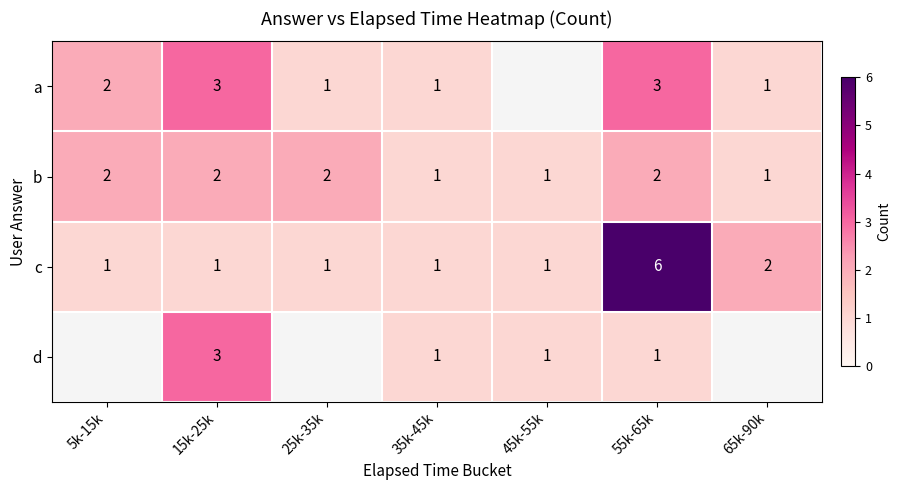

At which label does c reach its peak?

55k-65k